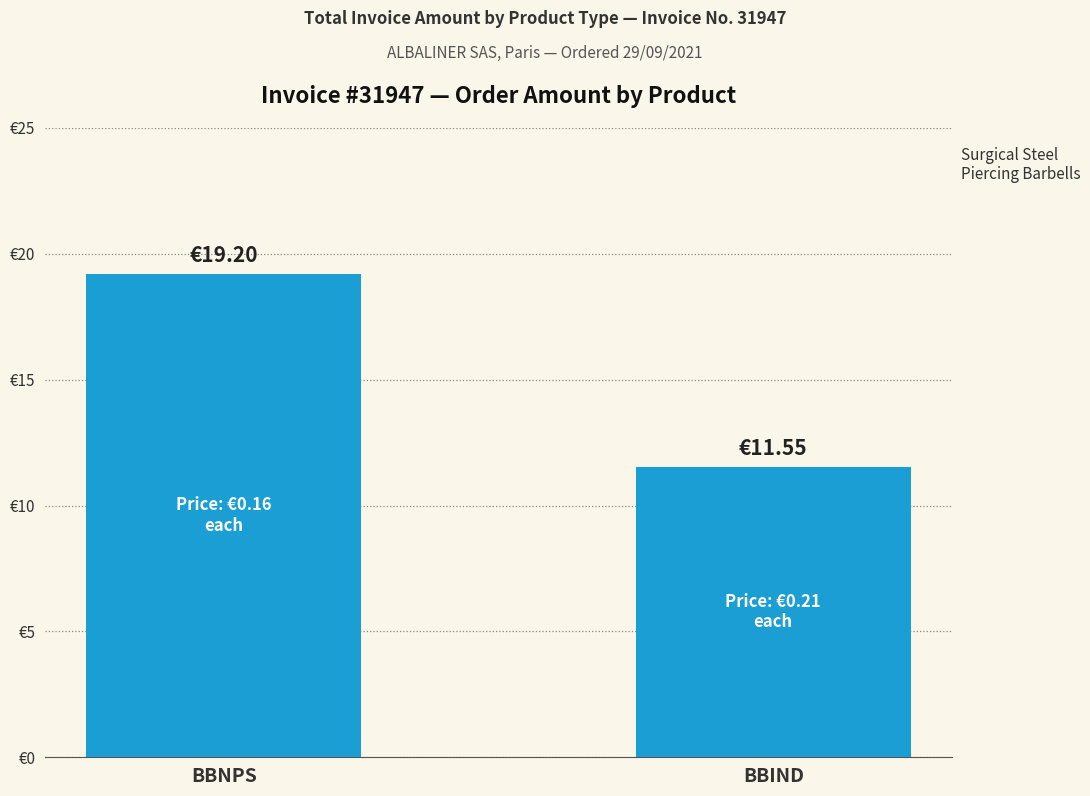

Does the chart contain any negative values?

No